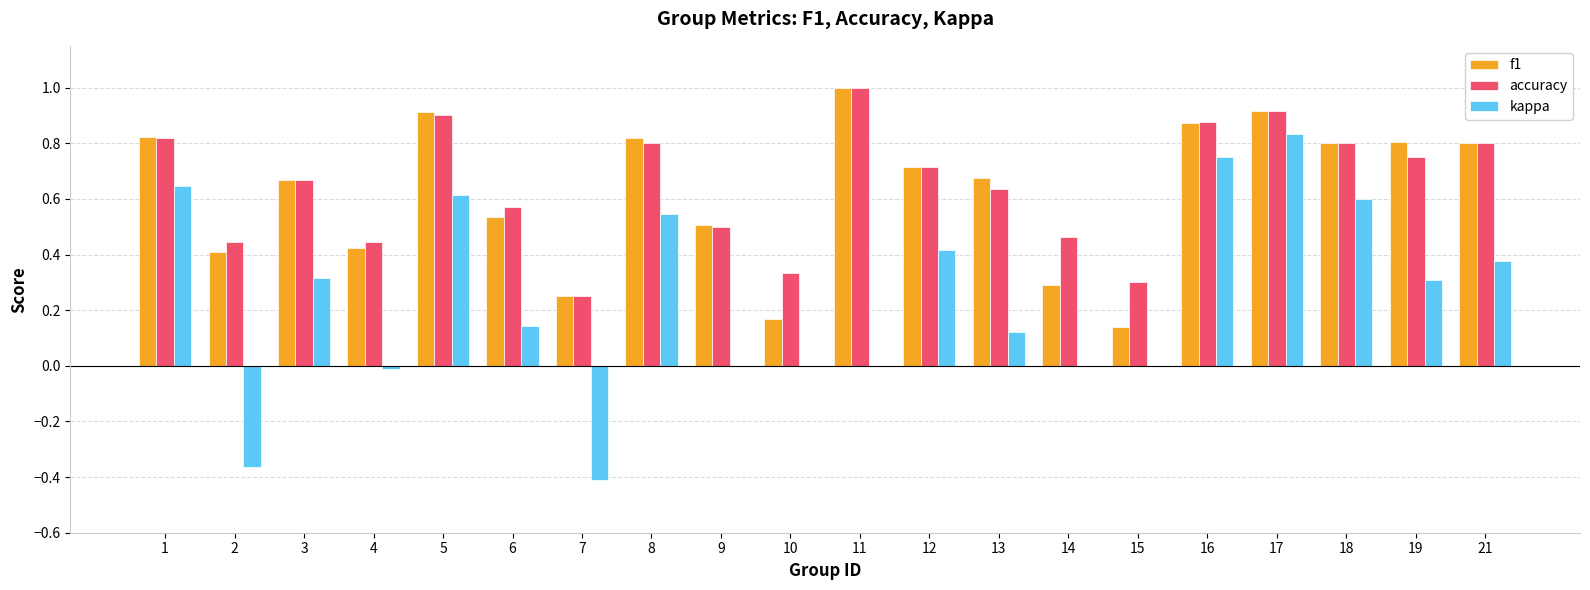

Is the value of accuracy at 17 greater than the value of f1 at 2?

Yes